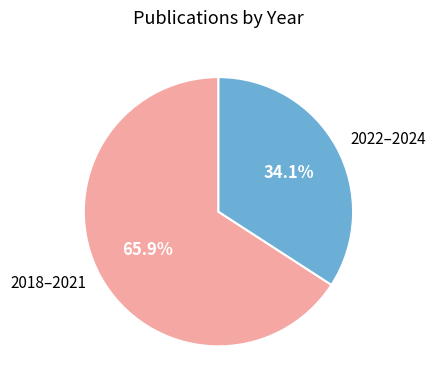

Which category has the smallest portion of the pie?

2022–2024